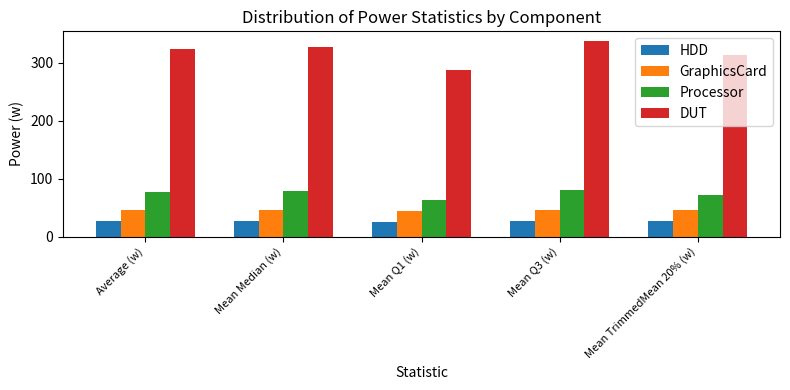

Between Average (w) and Mean Q1 (w), which series saw the biggest shift?

DUT